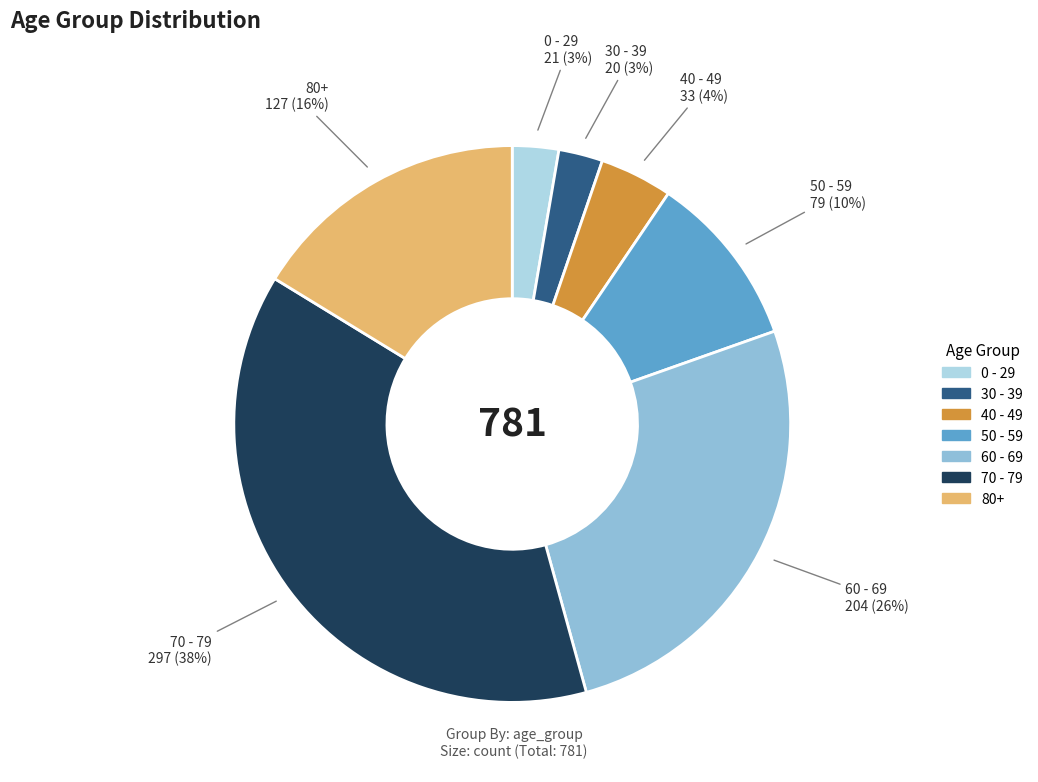

Between 50 - 59 and 80+, which is larger?

80+